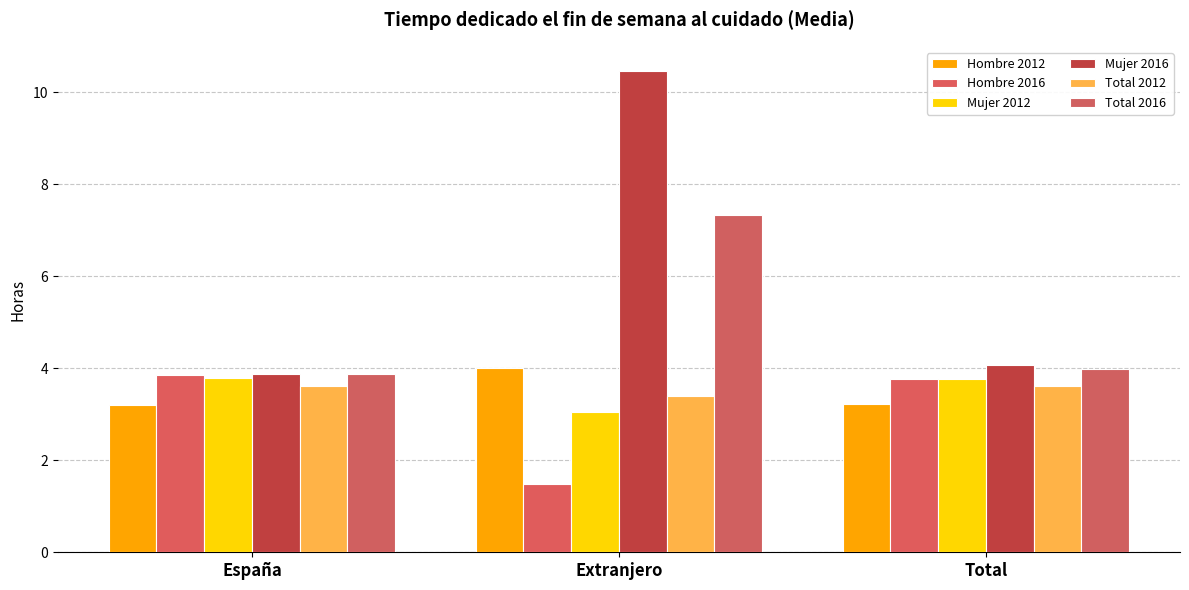

What is the maximum value shown in the chart?

10.5